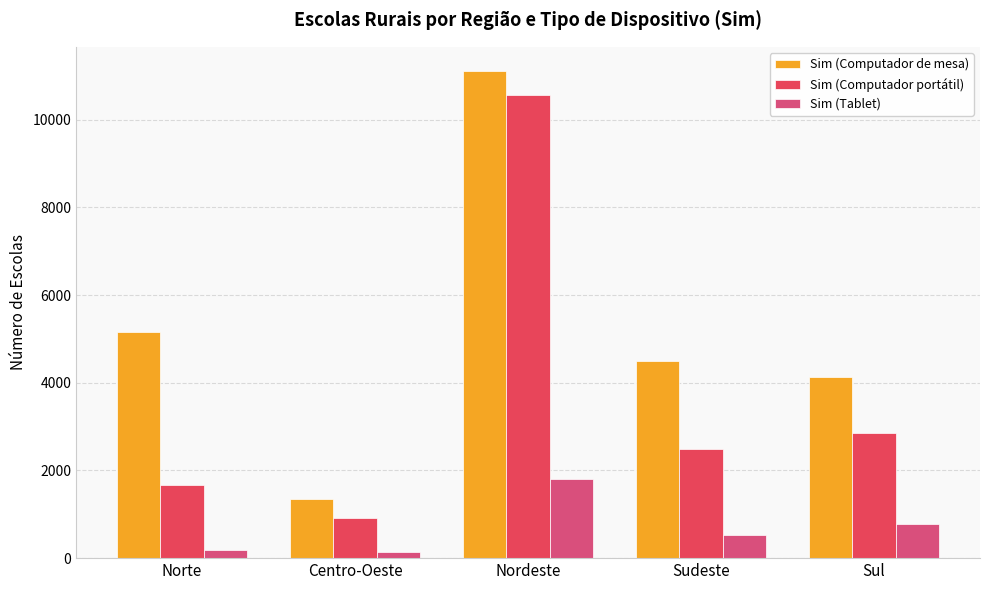

What is the label of the 2nd bar from the right?

Sudeste